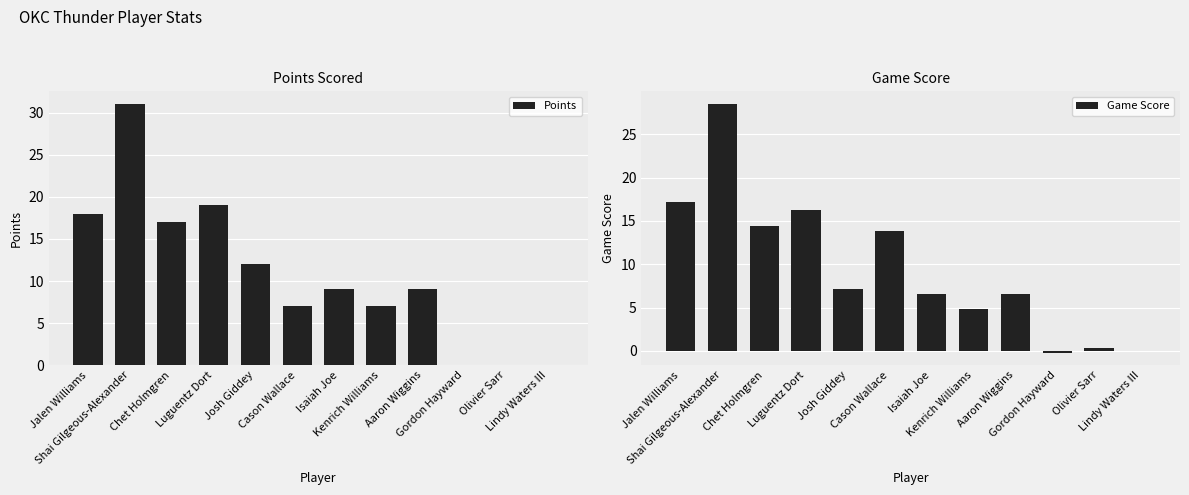

What are all the series names shown in the legend?

Points, Game Score